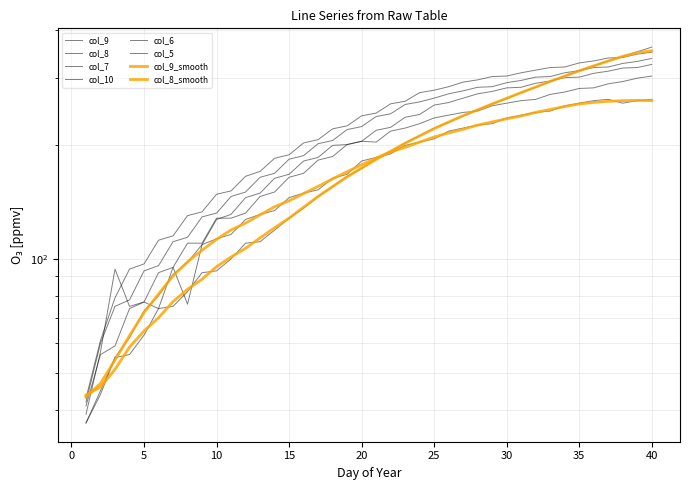

What is the difference between the maximum and minimum values in the col_6 series?

295